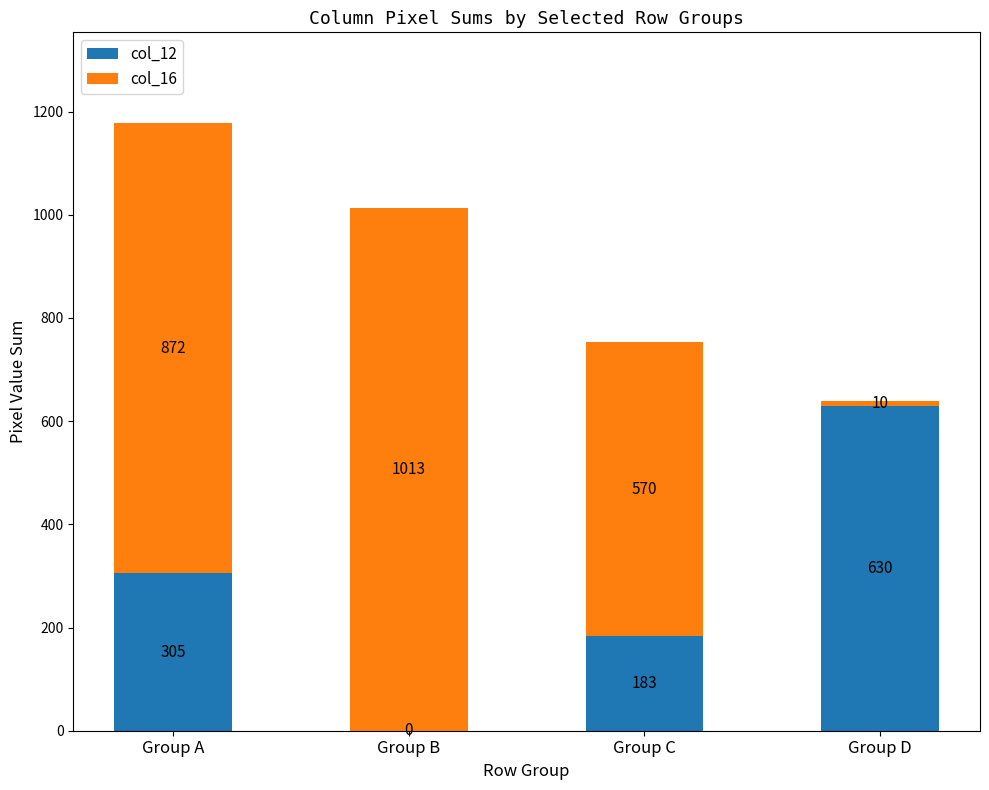

What is the sum of all col_12 values?

1118